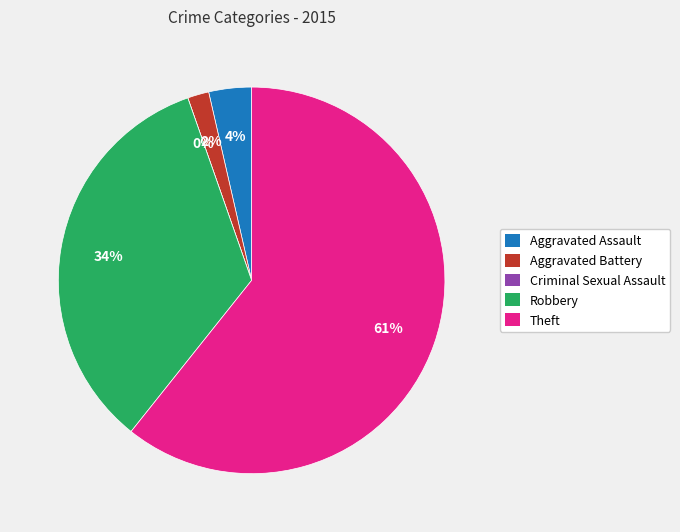

How many slices are in this pie chart?

5